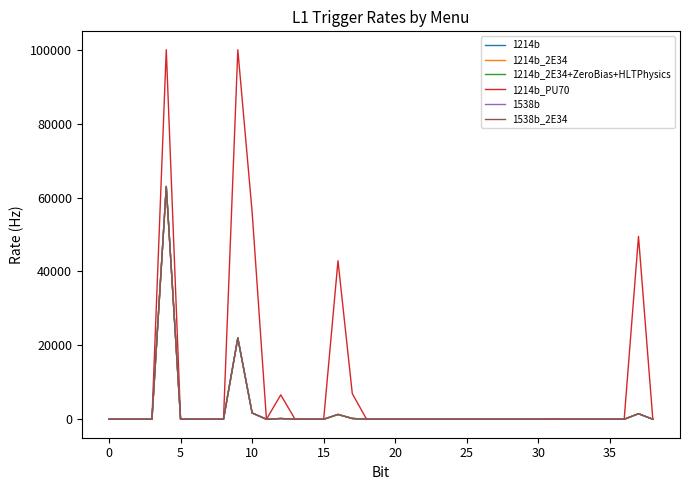

What is the average value of the 1214b series?

2306